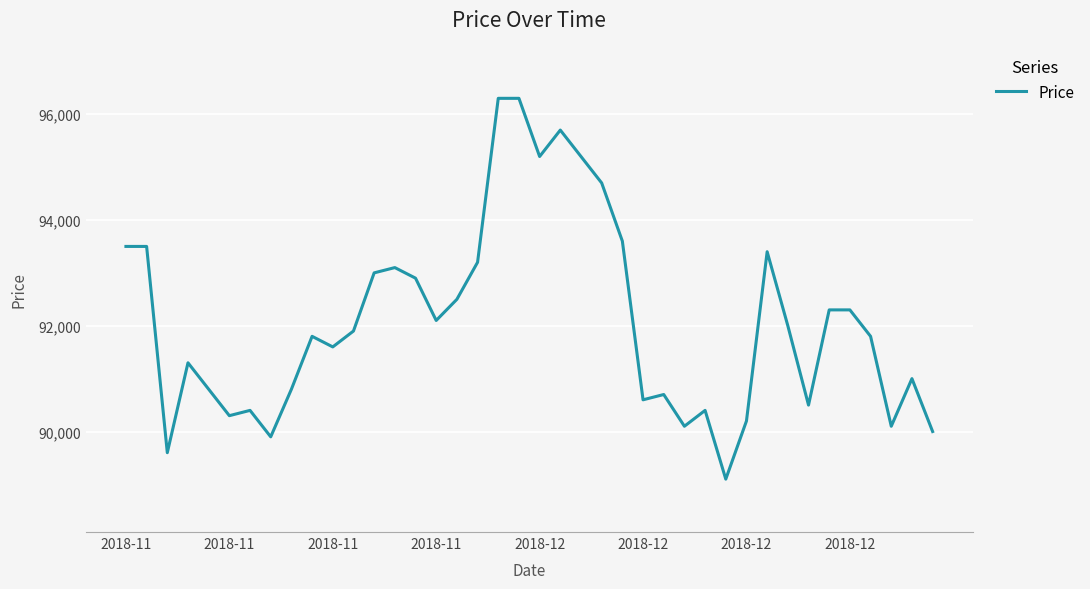

What is the minimum value shown in the chart?

89100